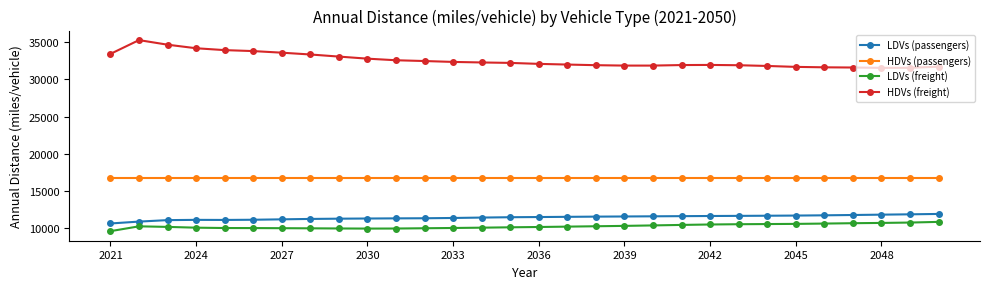

What is the value of the HDVs (freight) point at the 3rd from the left?

34683